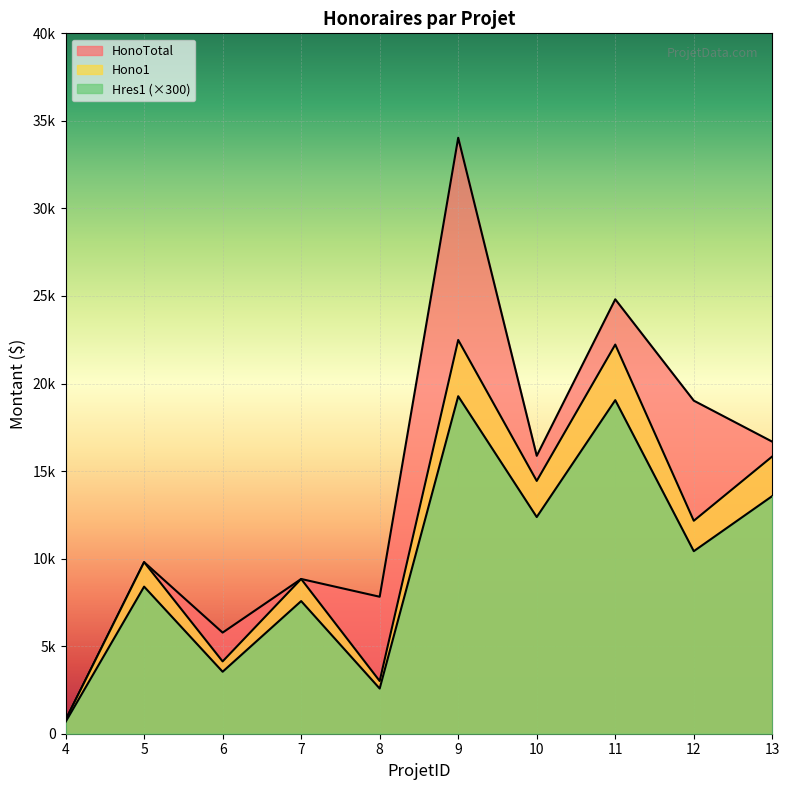

At how many categories does at least one series exceed 30528?

1